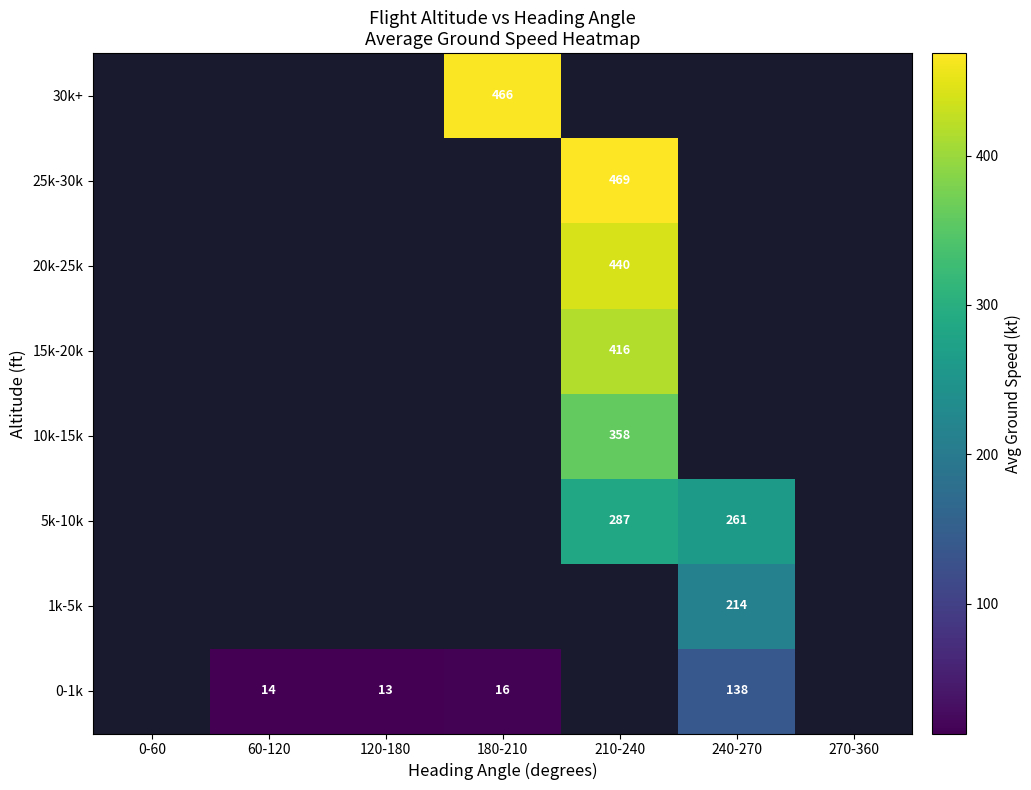

The value of 25k-30k at 210-240 is 469.0. True or false?

True